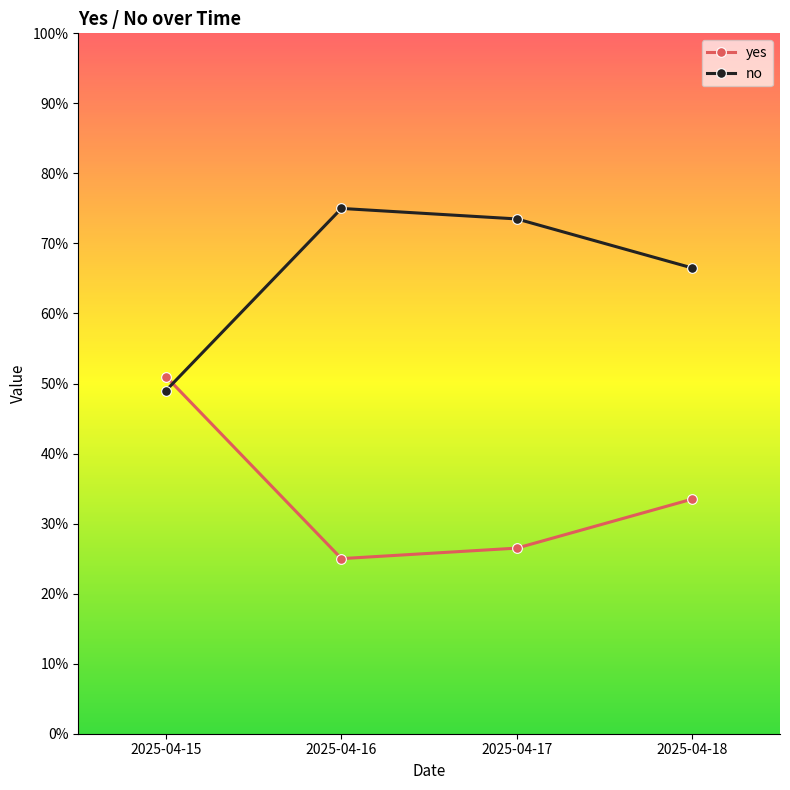

Is this an area chart (filled region under the line)?

No